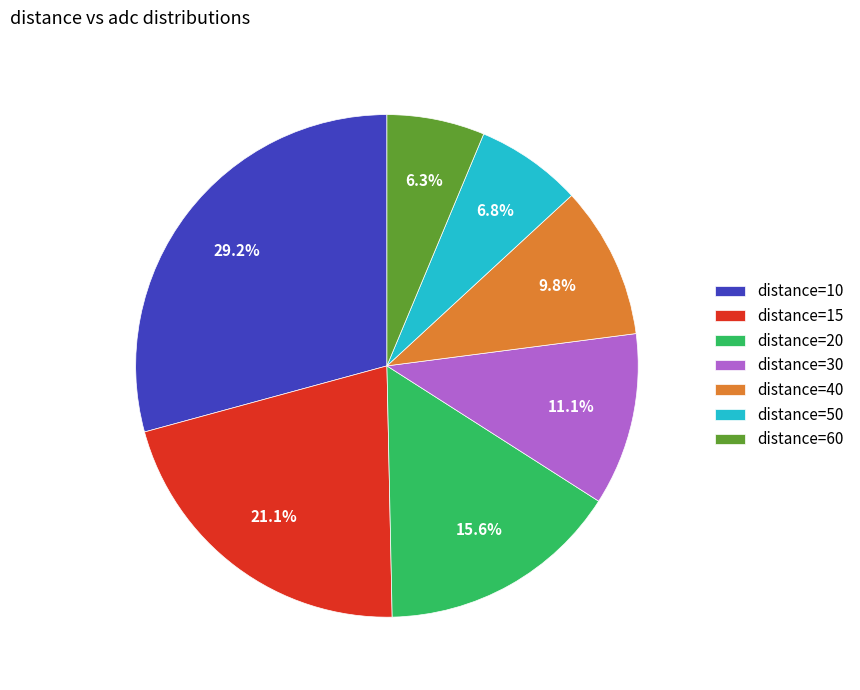

Is there a majority slice in this chart?

No